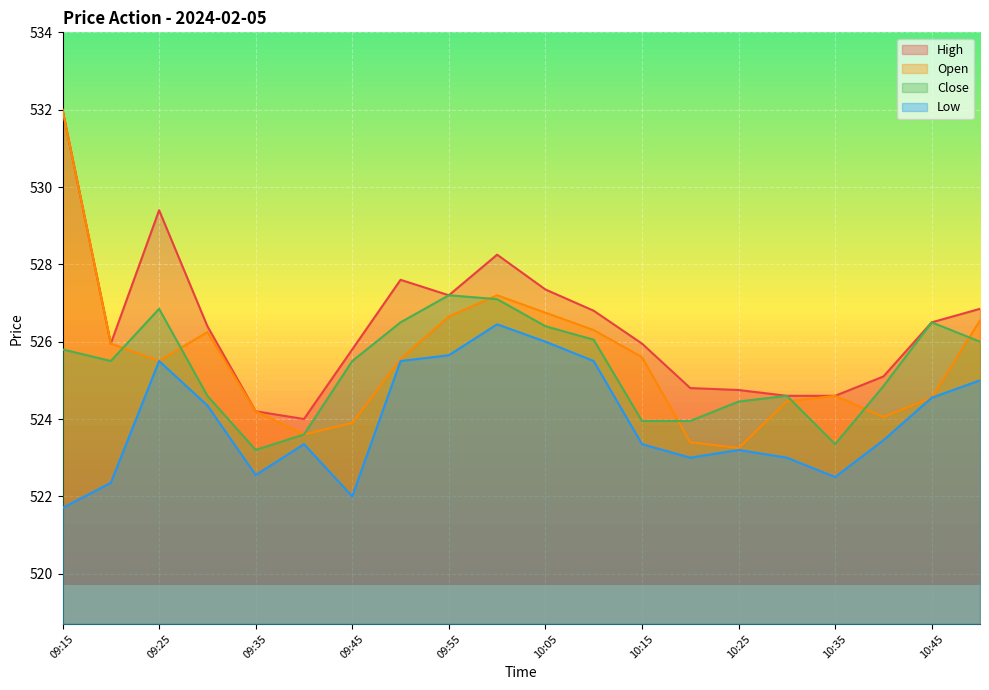

What is the sum of the High values at 09:25 and 09:30?

1055.8